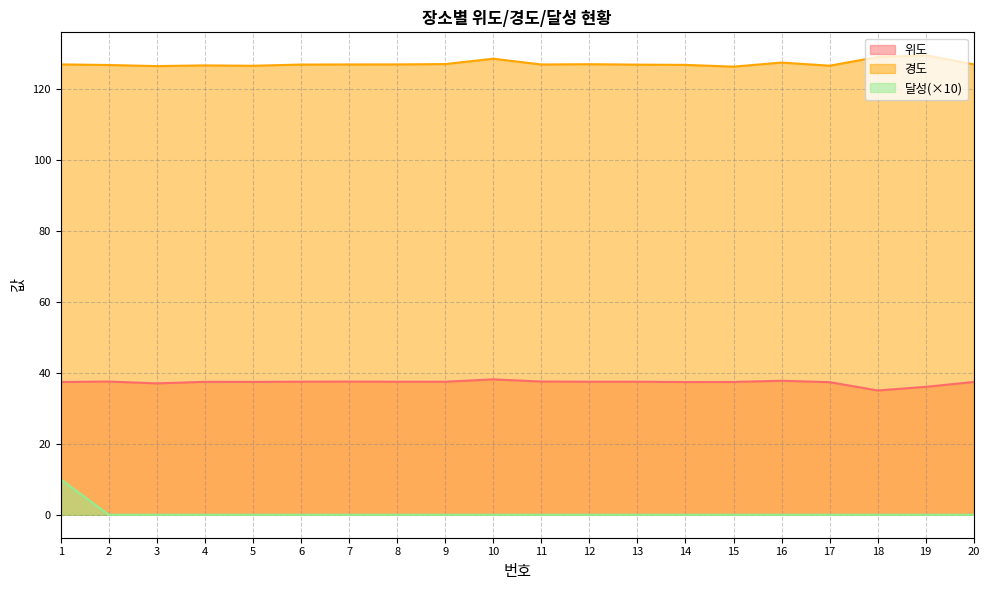

What value does the 위도 series have at 15?

37.4